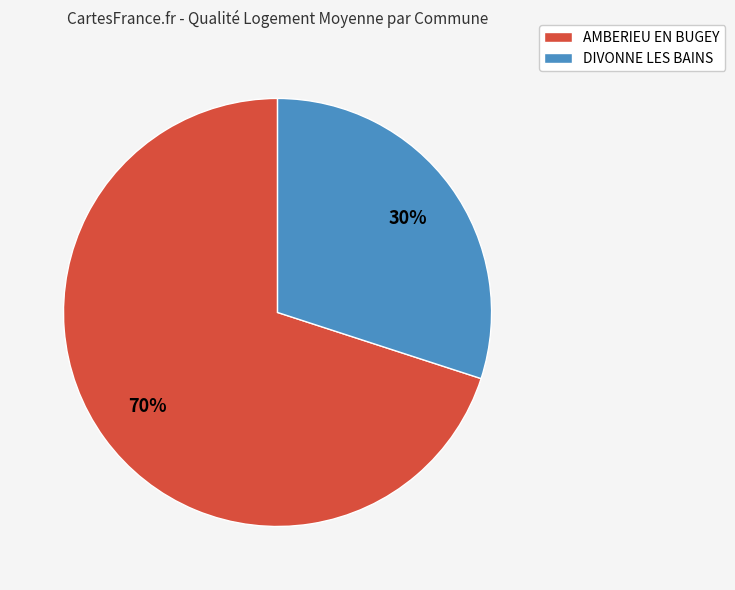

Which slice is the largest?

AMBERIEU EN BUGEY